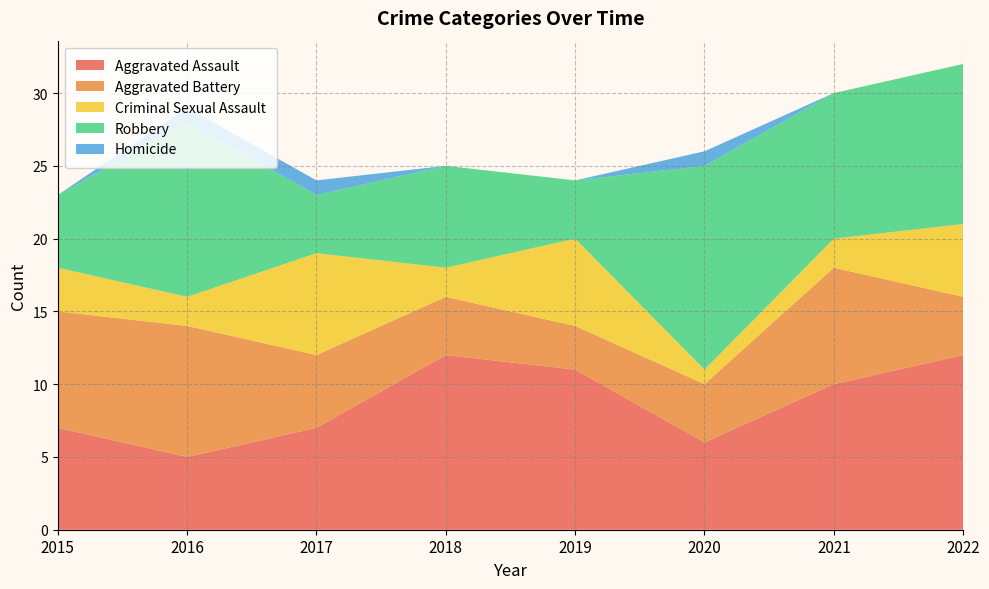

Reading right to left, list all the values displayed in this chart.

Aggravated Assault: 12	10	6	11	12	7	5	7
Aggravated Battery: 4	8	4	3	4	5	9	8
Criminal Sexual Assault: 5	2	1	6	2	7	2	3
Robbery: 11	10	14	4	7	4	12	5
Homicide: 0	0	1	0	0	1	1	0